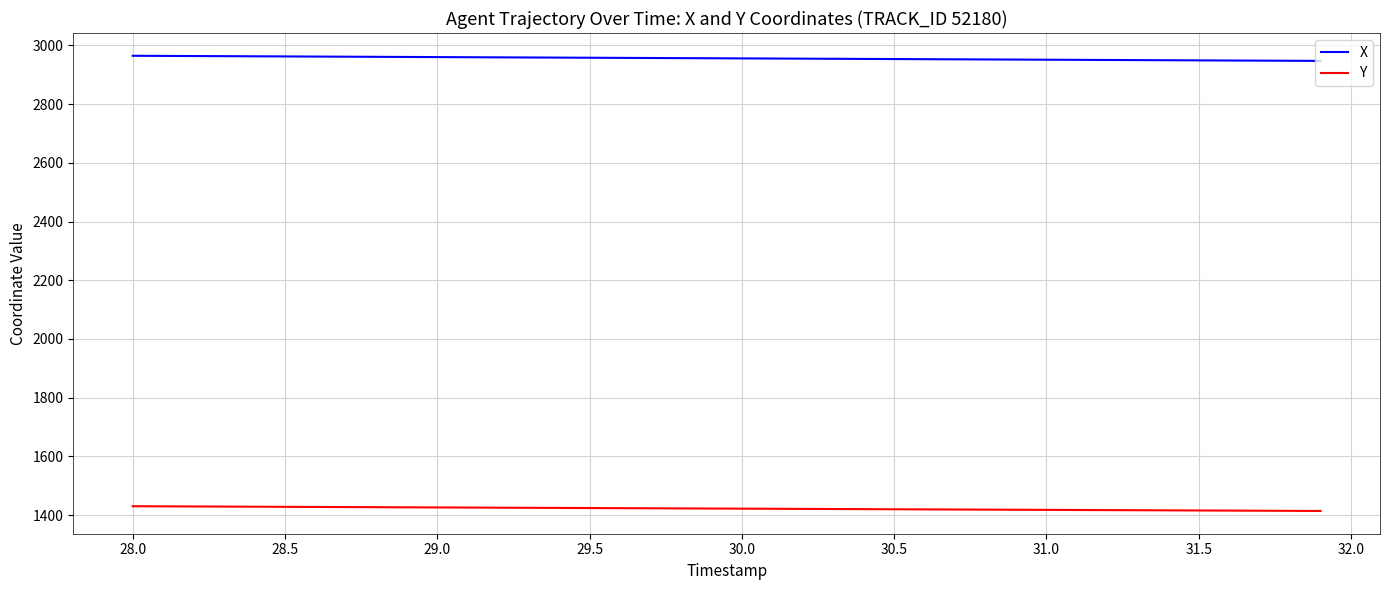

True or false: X and Y intersect in this chart.

False